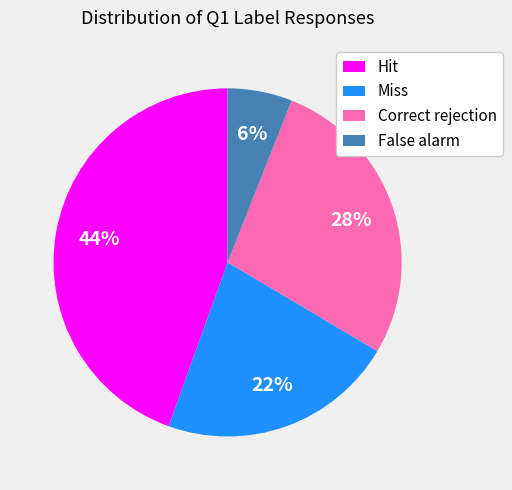

Does any single category account for the majority?

No